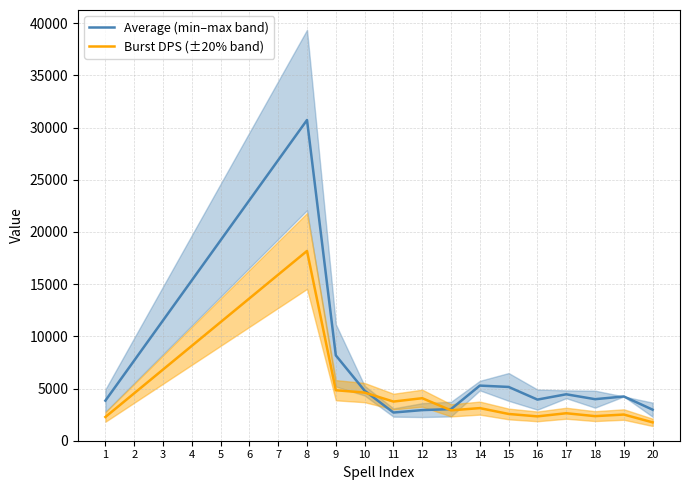

What is the value of the Average (min–max band) point at the 6th from the left?

23040.0